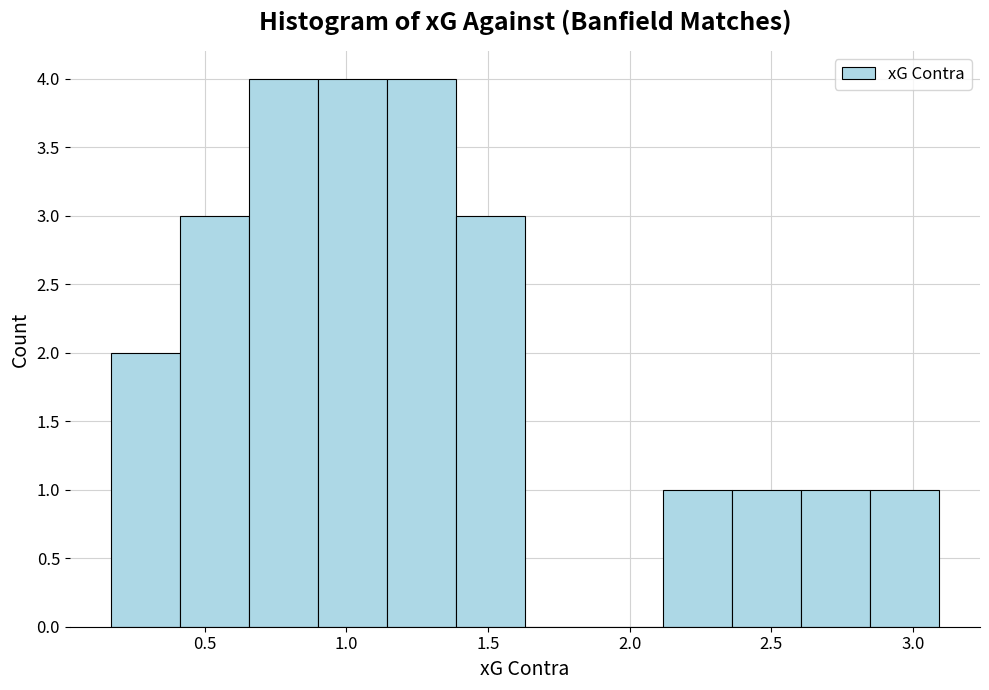

Reading left to right, list every bar in this chart as the range it spans on the x-axis followed by its height. Neither the bar edges nor the heights are printed on the chart, so give them approximately, as read against the axes.

0.15 to 0.40: 2
0.40 to 0.65: 3
0.65 to 0.90: 4
0.90 to 1.15: 4
1.15 to 1.40: 4
1.40 to 1.65: 3
1.65 to 1.85: 0
1.85 to 2.10: 0
2.10 to 2.35: 1
2.35 to 2.60: 1
2.60 to 2.85: 1
2.85 to 3.10: 1